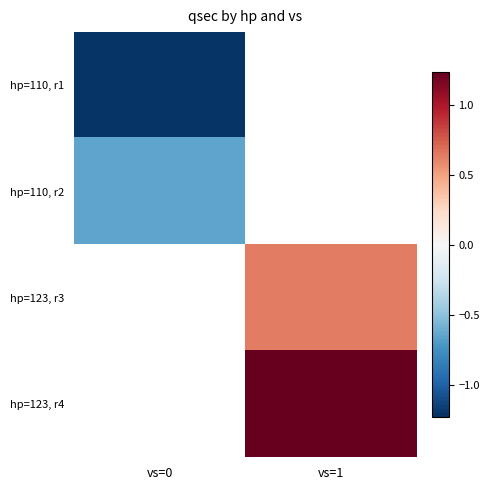

Rank the series by their average value, from lowest to highest.

hp=110, r1, hp=110, r2, hp=123, r3, hp=123, r4